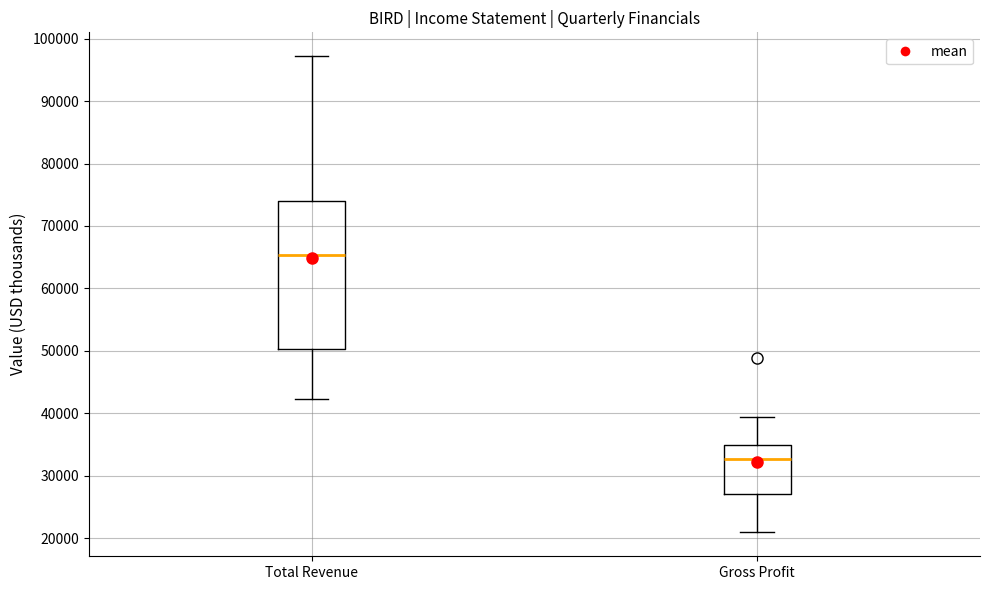

Comparing the boxes themselves (not the whiskers), which one is the tallest?

Total Revenue